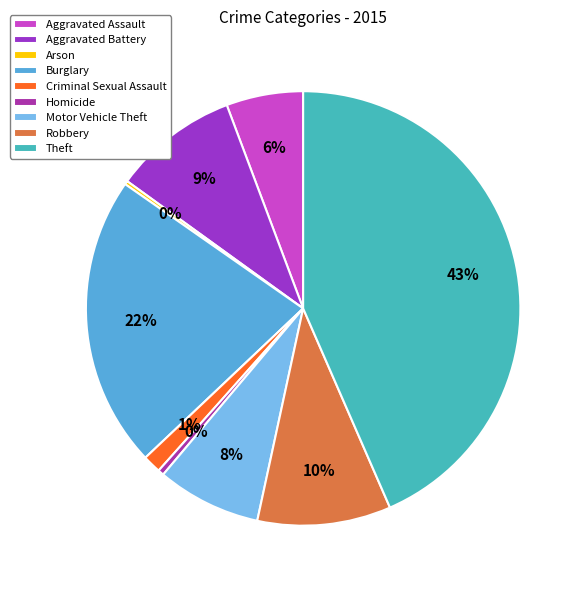

True or false: Theft accounts for 43% of the total.

True